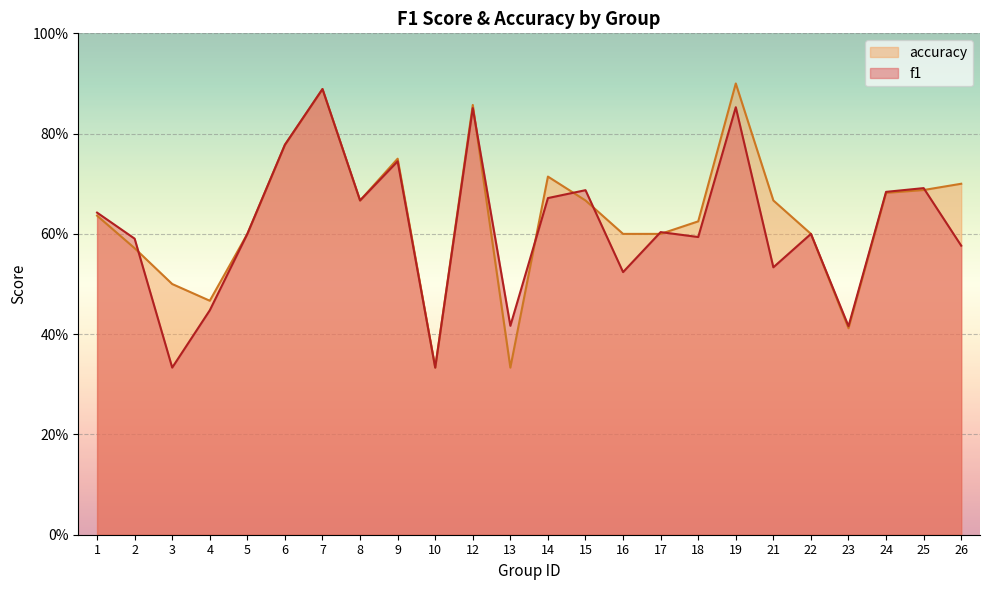

Reading right to left, what are all the values shown in this chart?

f1: 26=0.6	25=0.7	24=0.7	23=0.4	22=0.6	21=0.5	19=0.9	18=0.6	17=0.6	16=0.5	15=0.7	14=0.7	13=0.4	12=0.9	10=0.3	9=0.7	8=0.7	7=0.9	6=0.8	5=0.6	4=0.4	3=0.3	2=0.6	1=0.6
accuracy: 26=0.7	25=0.7	24=0.7	23=0.4	22=0.6	21=0.7	19=0.9	18=0.6	17=0.6	16=0.6	15=0.7	14=0.7	13=0.3	12=0.9	10=0.3	9=0.8	8=0.7	7=0.9	6=0.8	5=0.6	4=0.5	3=0.5	2=0.6	1=0.6